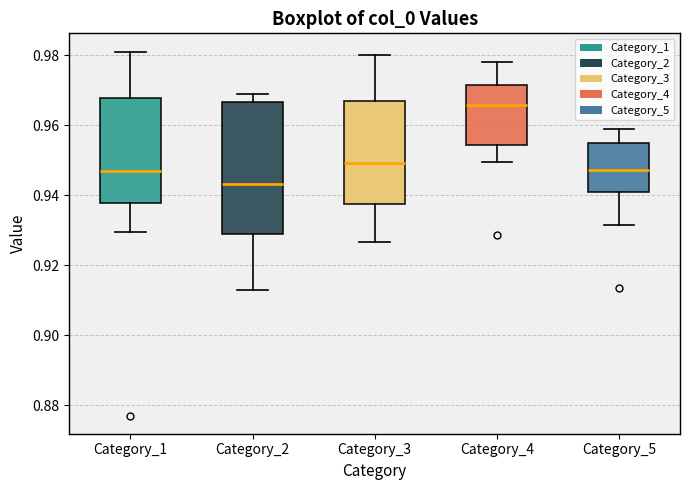

Reading left to right, read every box against the y-axis: the position of its median line, the range the box covers, and the ends of its whiskers. The values are not printed on the chart, so give them approximately, as read against the axis.

Category_1: median 0.946, box 0.938 to 0.968, whiskers 0.930 to 0.982
Category_2: median 0.944, box 0.928 to 0.966, whiskers 0.914 to 0.970
Category_3: median 0.950, box 0.938 to 0.966, whiskers 0.926 to 0.980
Category_4: median 0.966, box 0.954 to 0.972, whiskers 0.950 to 0.978
Category_5: median 0.948, box 0.940 to 0.956, whiskers 0.932 to 0.958